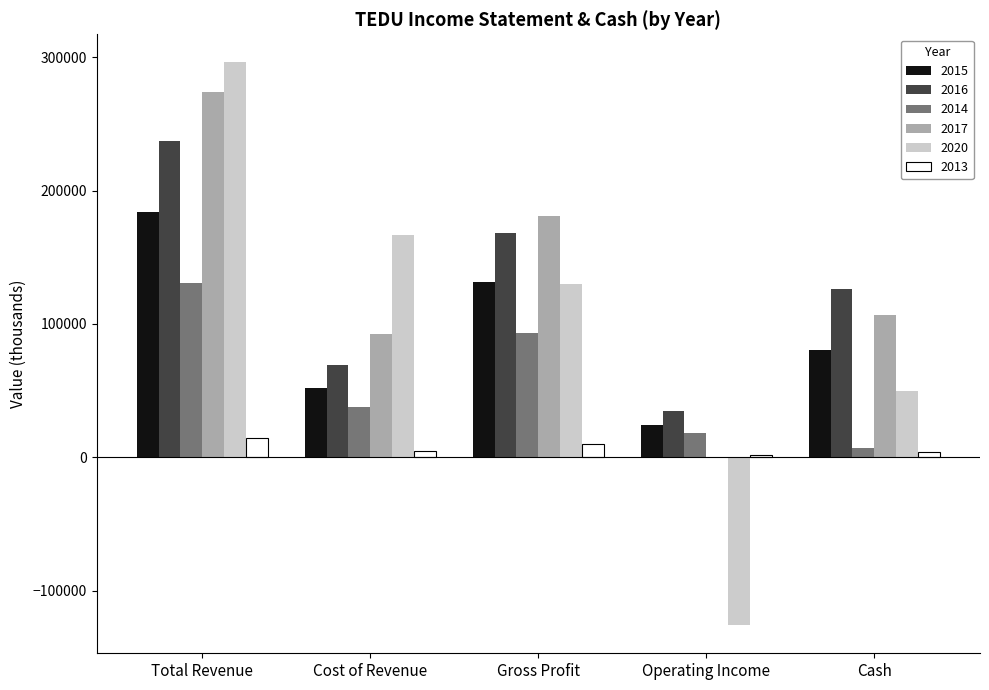

Is the value of 2013 at Cash greater than the value of 2016 at Operating Income?

No